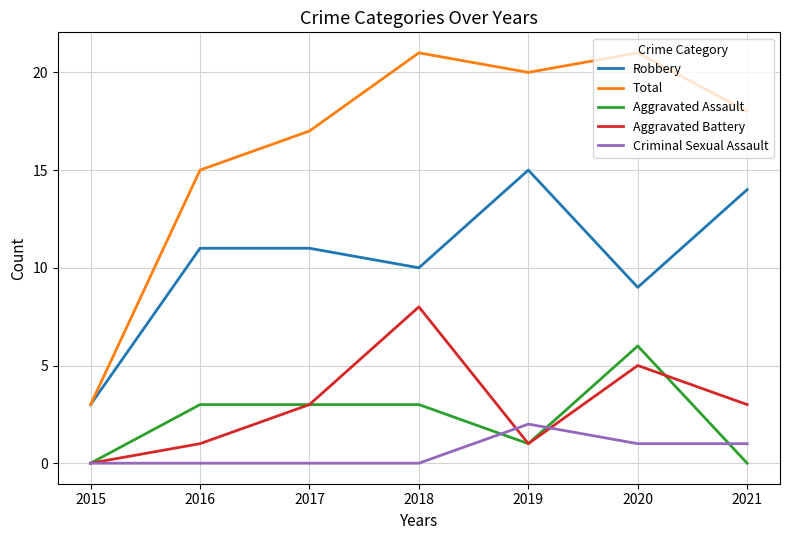

What is the highest value of the Aggravated Battery series?

8